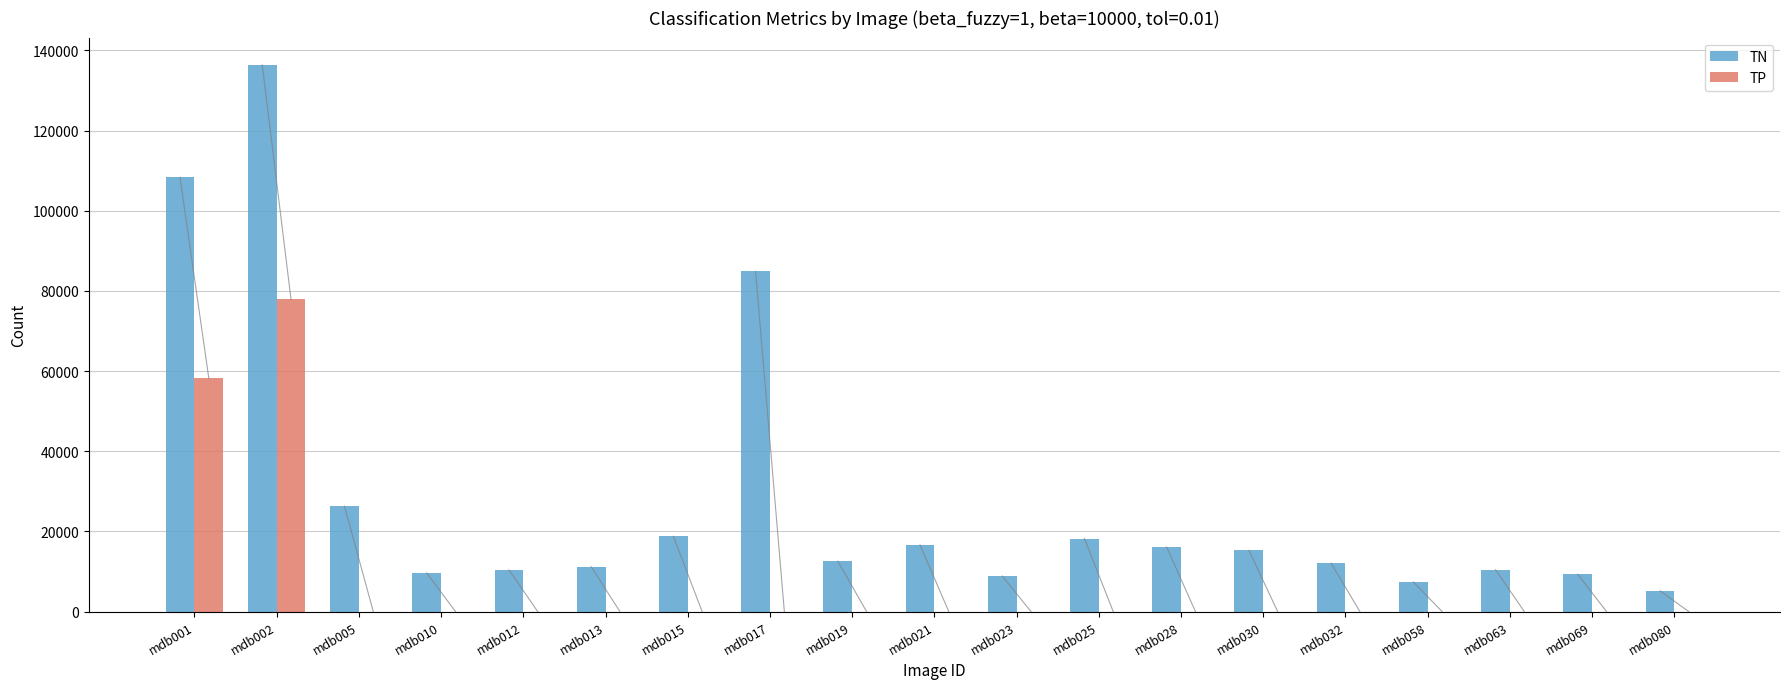

How many distinct data groups are displayed?

2